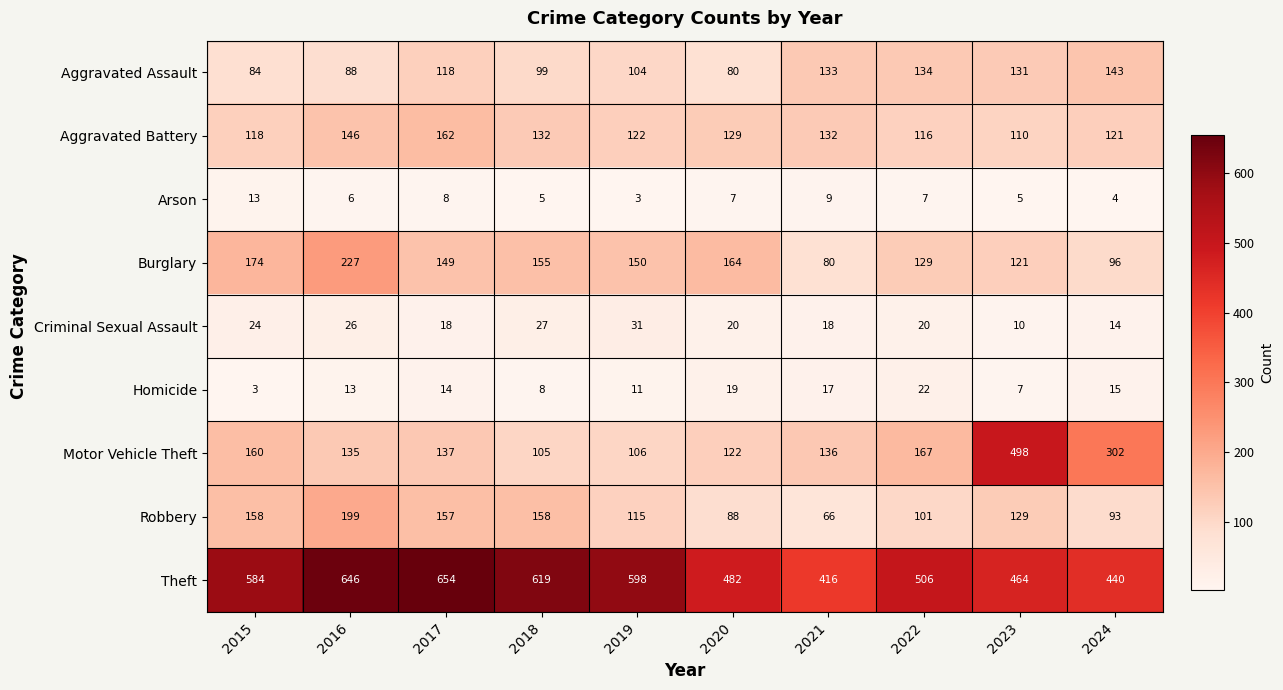

What is the sum of all Theft values?

5409